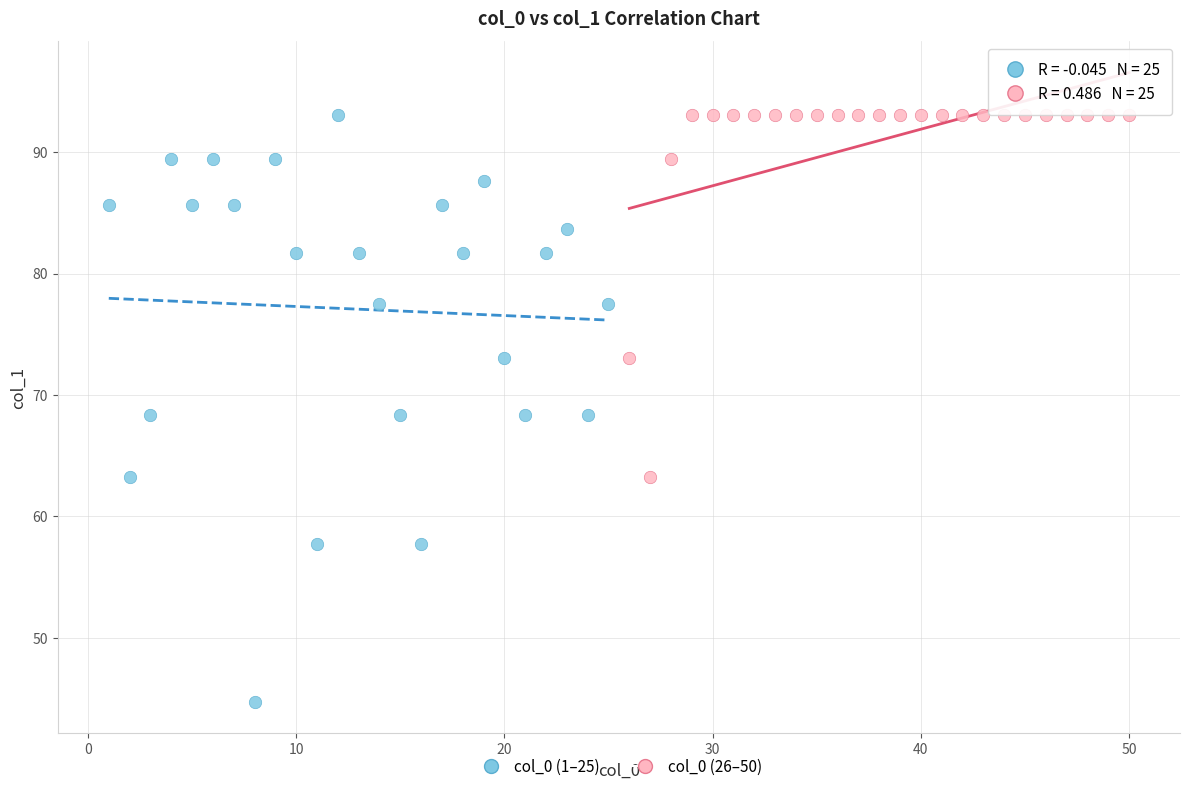

Which series contains the lowest Y value?

col_0 (1–25)